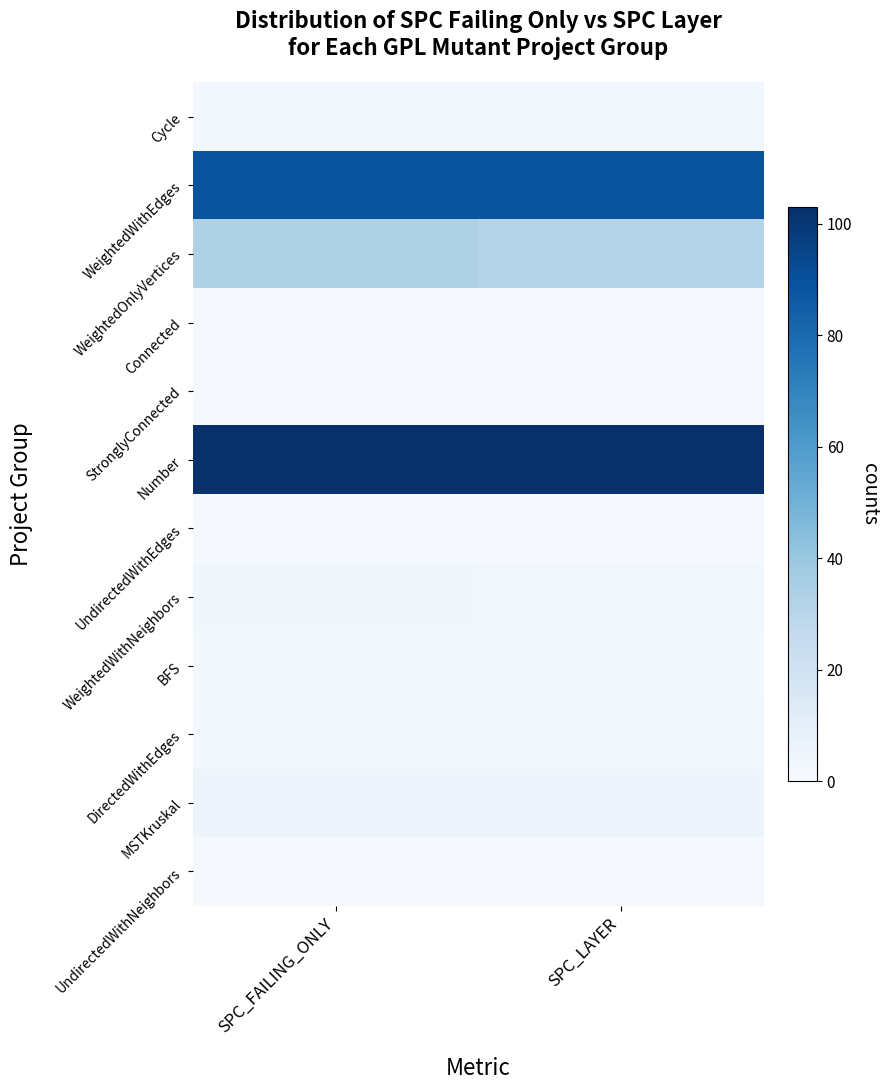

How many distinct data groups are displayed?

12